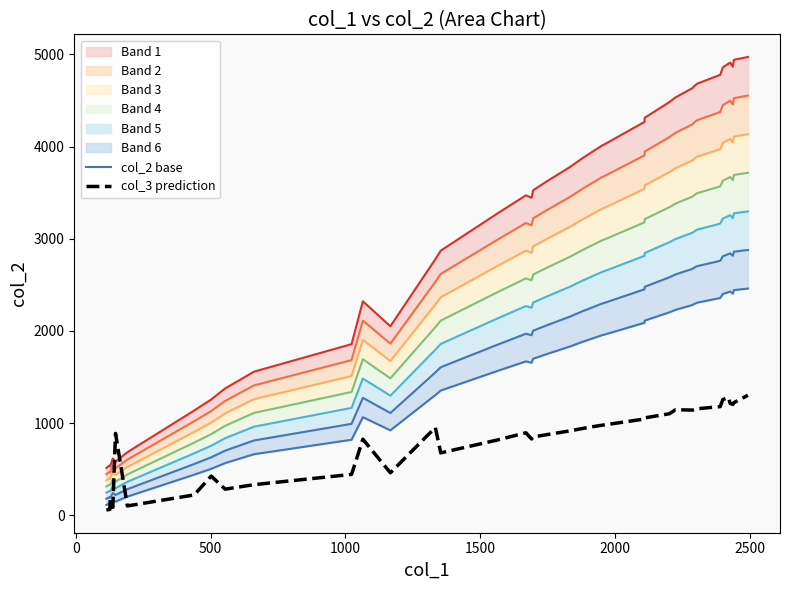

How many data points in col_2 base are above 1750?

19